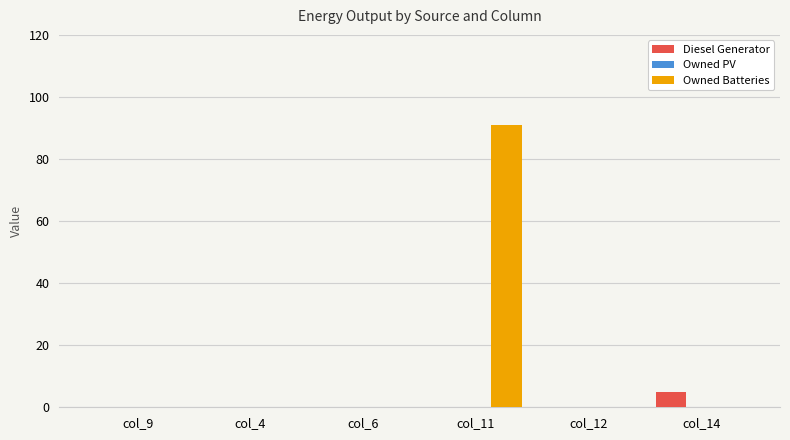

Which series has the largest total across all categories?

Owned Batteries